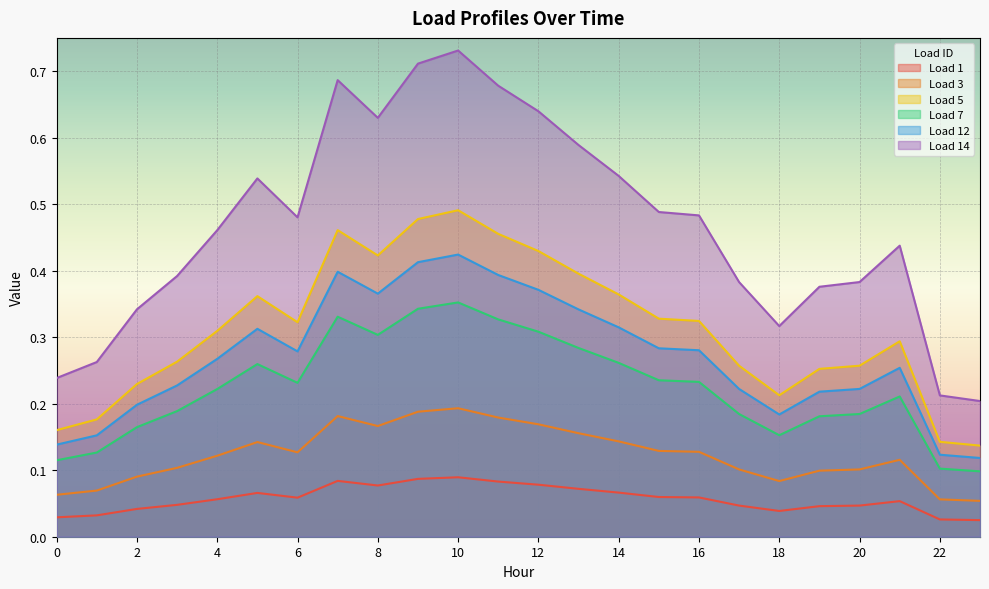

What is the lowest value of the Load 12 series?

0.1